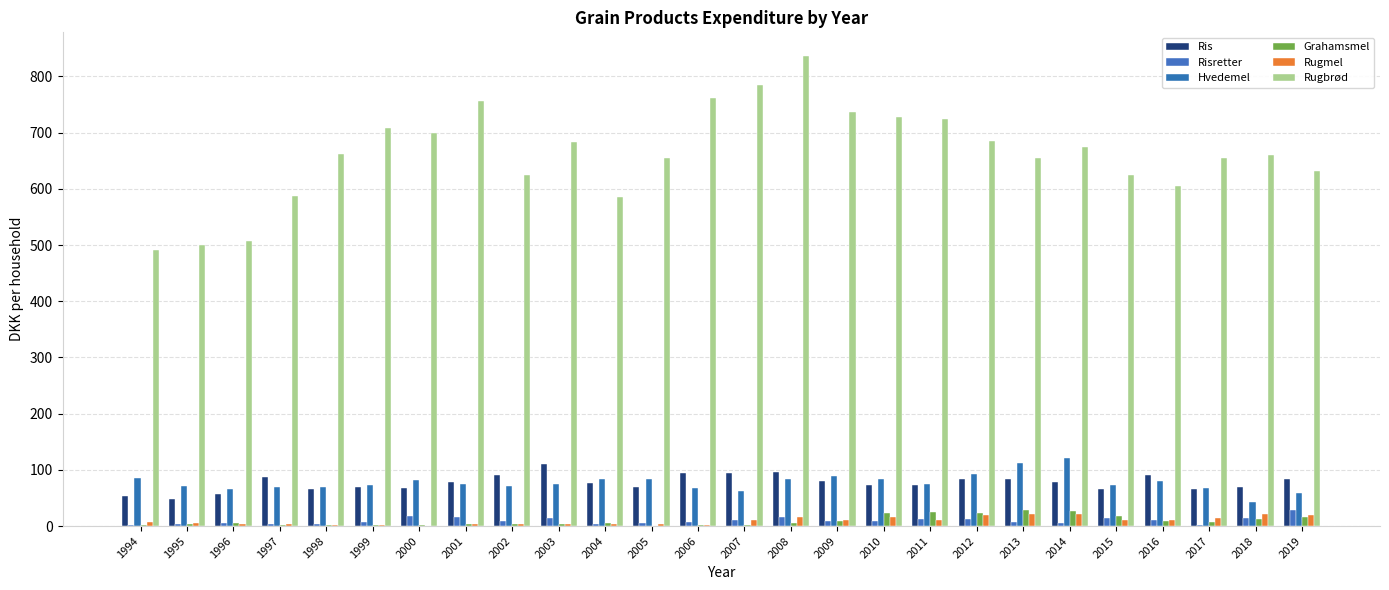

Are the bars grouped side by side (vs. stacked)?

Yes